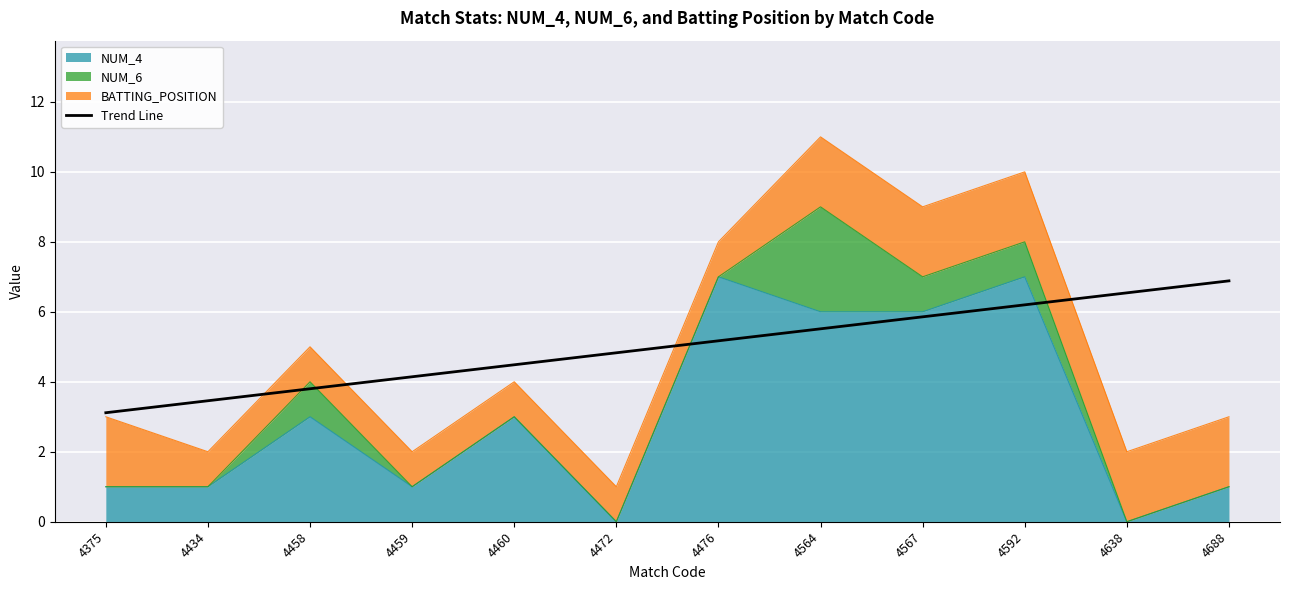

At which label is the value closest to 4?

4459